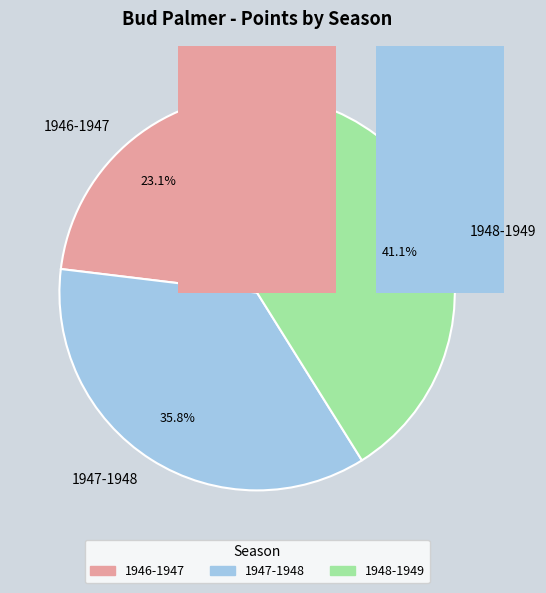

True or false: 1946-1947 accounts for 23% of the total.

True